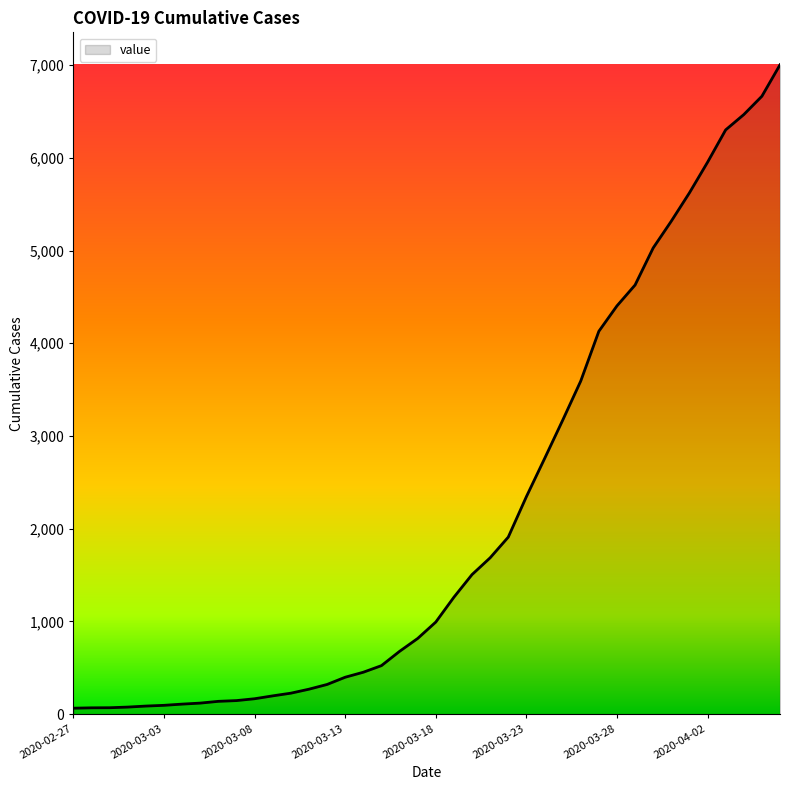

What is the minimum value shown in the chart?

64